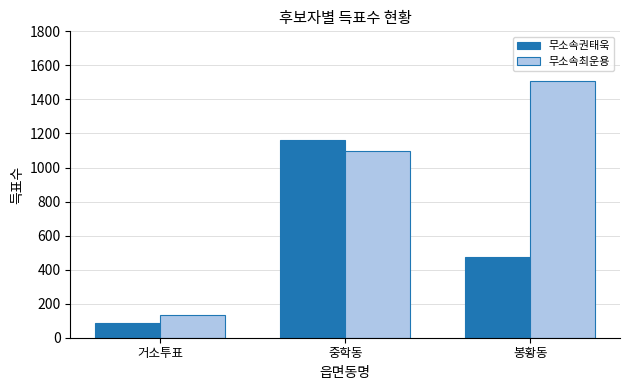

How many 무소속최운용 values are between 131 and 1507?

3